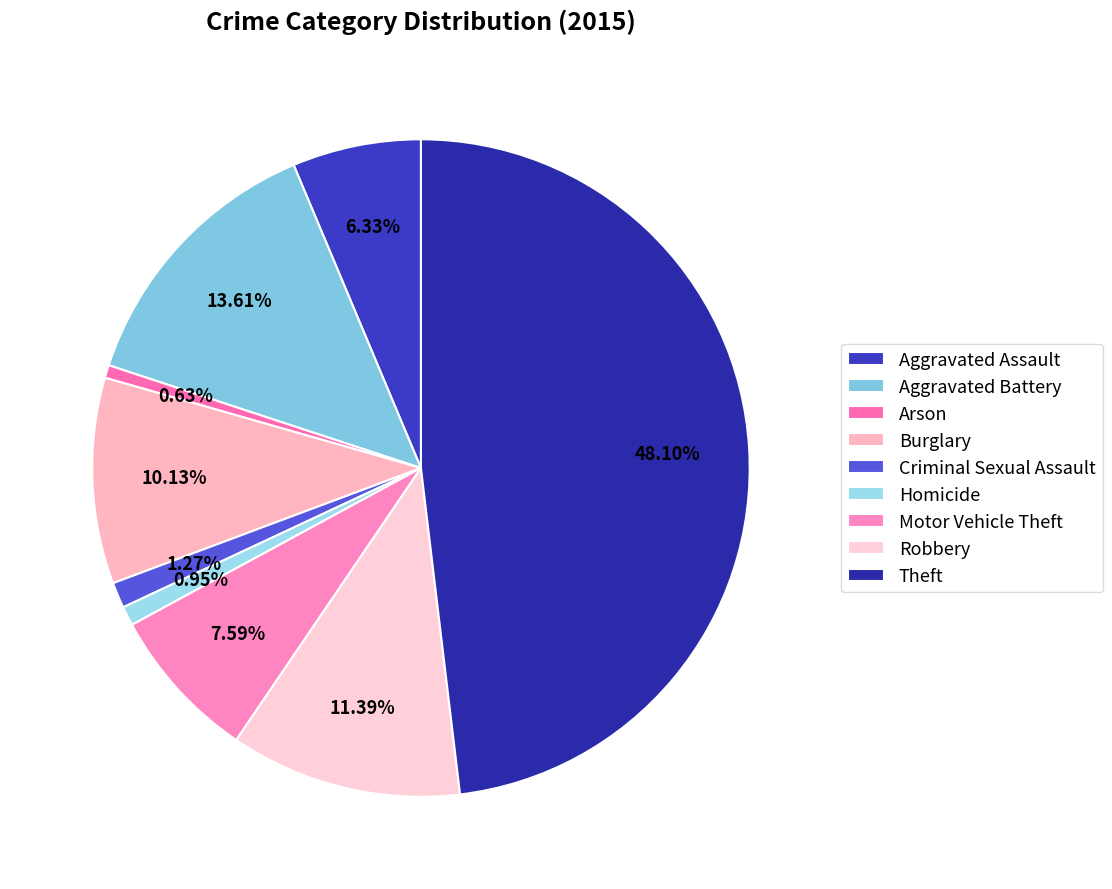

What portion of the pie excludes Burglary?

89.9%